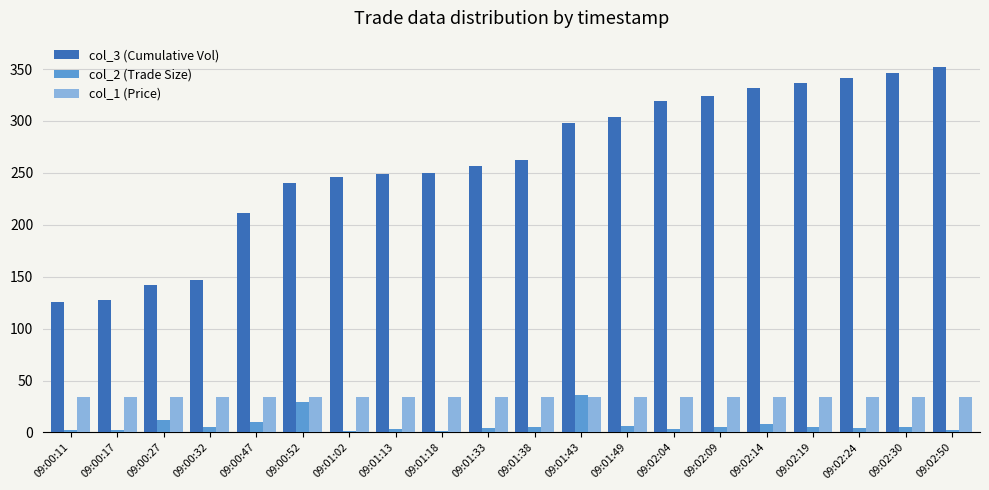

The col_3 (Cumulative Vol) series shows 250.0 at 09:01:18. True or false?

True